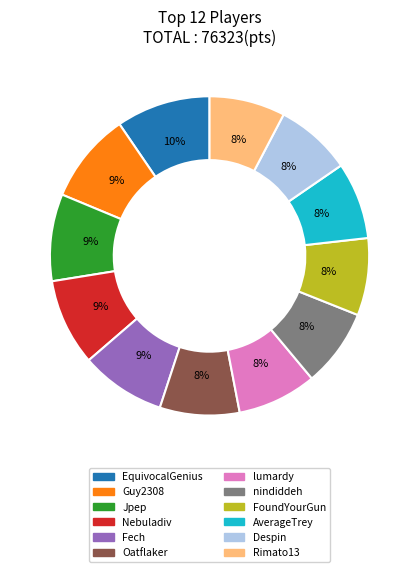

Between Jpep and Despin, which is larger?

Jpep